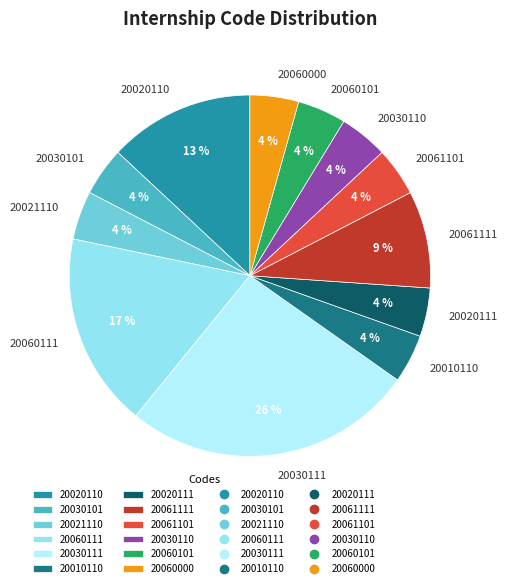

Which category has the biggest portion of the pie?

20030111